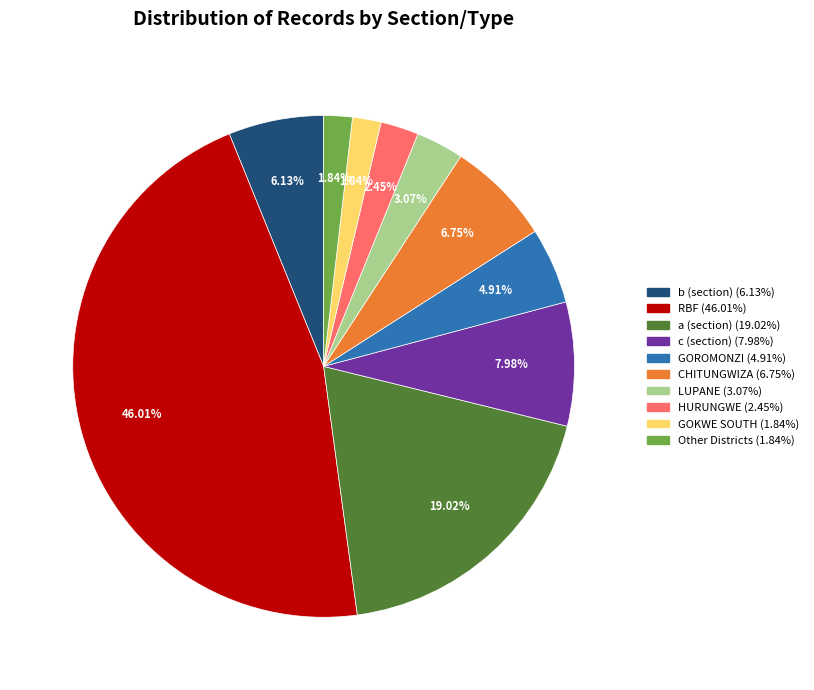

Does GOKWE SOUTH account for over 50% of the chart?

No